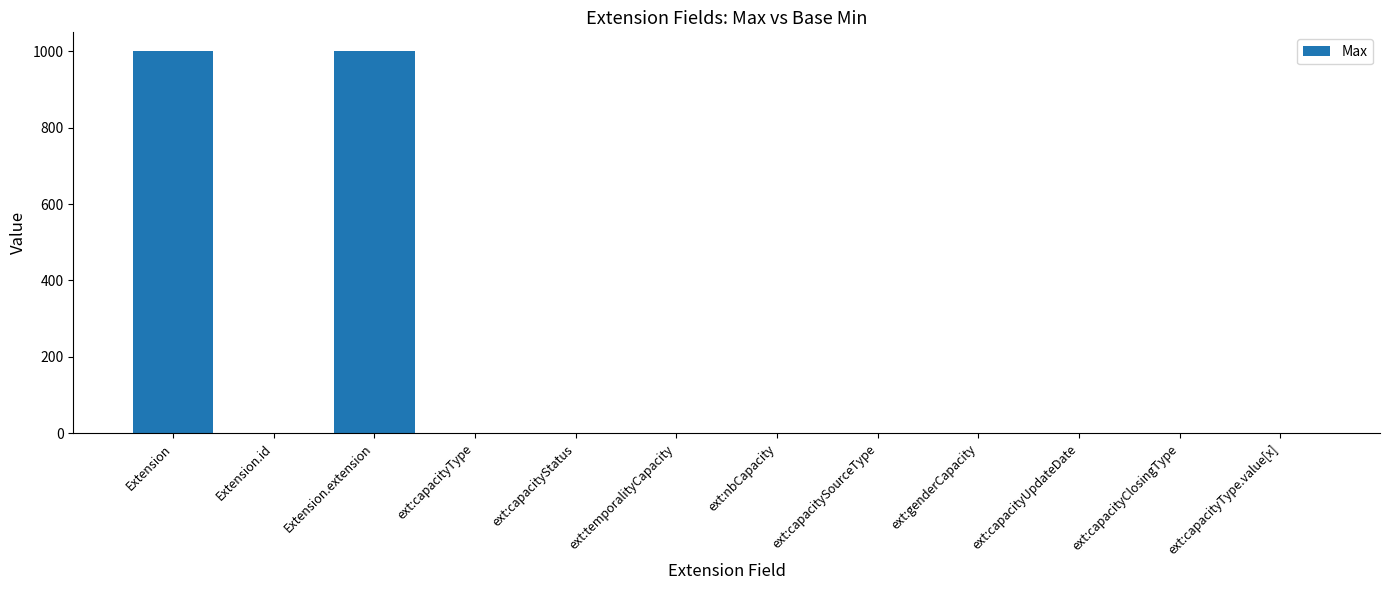

What is the sum of all values?

2008